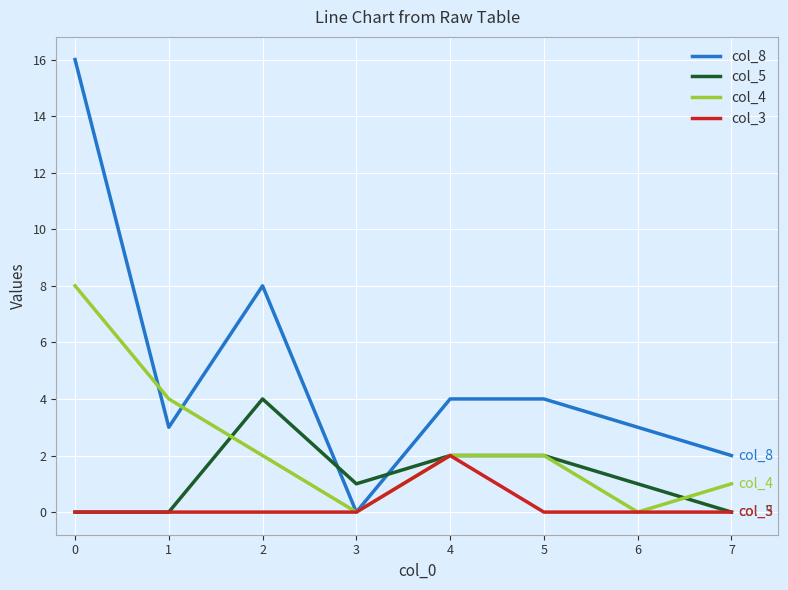

Between 0 and 2, which series saw the biggest shift?

col_8